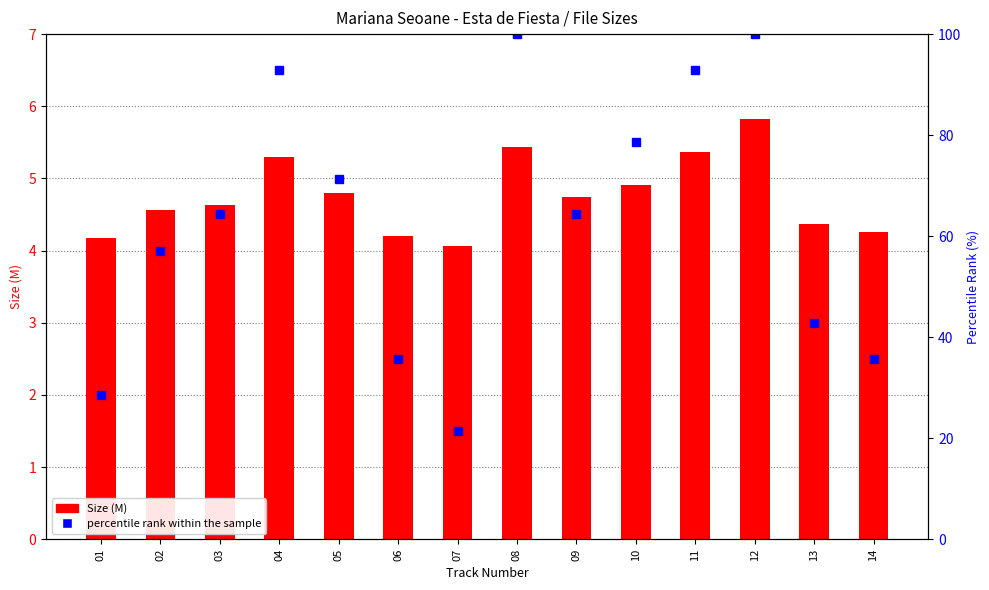

Reading left to right, what are all the values shown in this chart?

Size (M): 01=4.2	02=4.6	03=4.6	04=5.3	05=4.8	06=4.2	07=4.1	08=5.4	09=4.7	10=4.9	11=5.4	12=5.8	13=4.4	14=4.3
percentile rank within the sample: 01=28.6	02=57.1	03=64.3	04=92.9	05=71.4	06=35.7	07=21.4	08=100.0	09=64.3	10=78.6	11=92.9	12=100.0	13=42.9	14=35.7